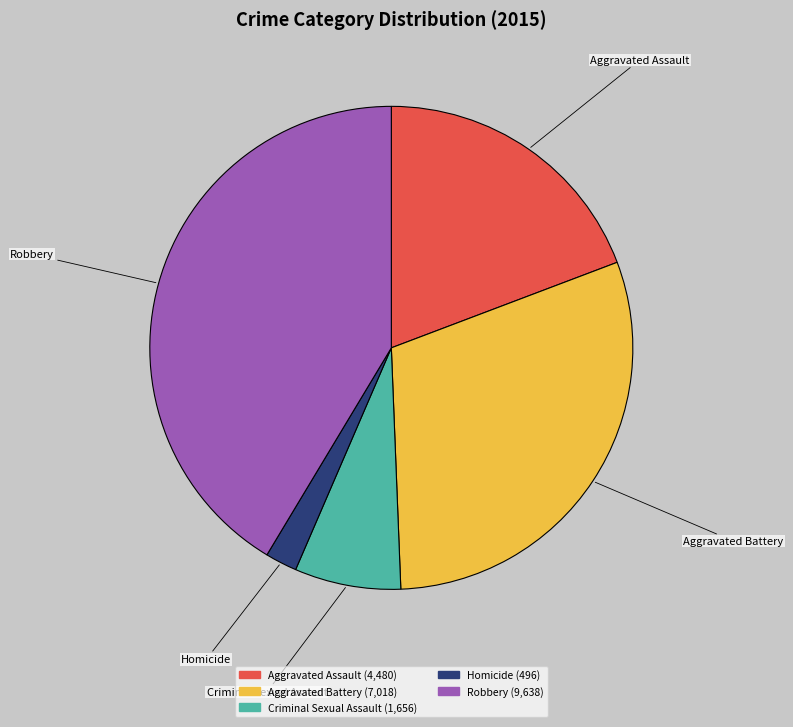

Is it true that Homicide is 2% of the pie?

True